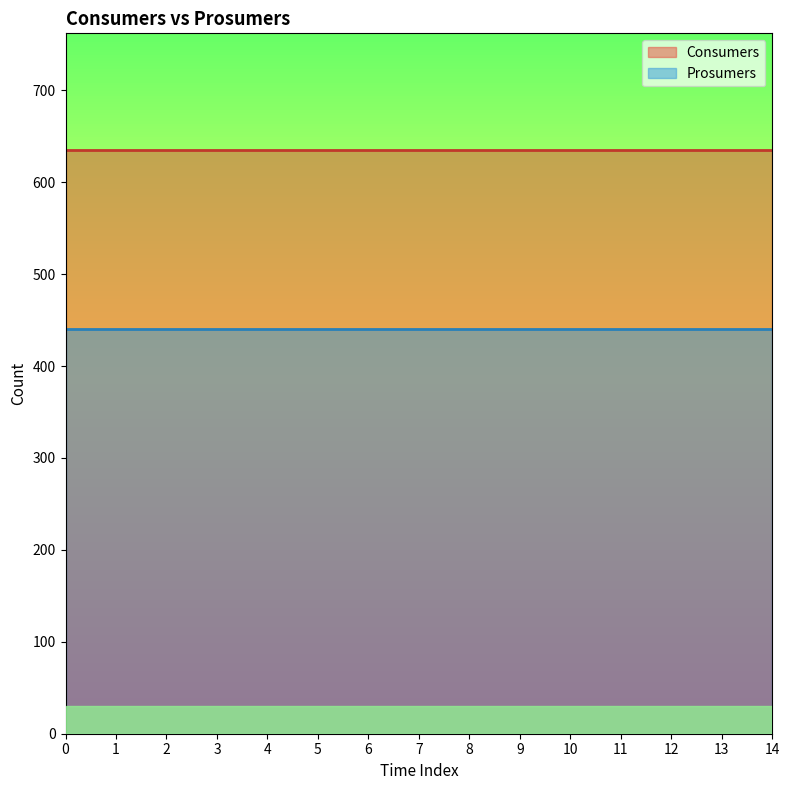

Reading left to right, transcribe all the data shown in this chart.

Consumers: 0=635	1=635	2=635	3=635	4=635	5=635	6=635	7=635	8=635	9=635	10=635	11=635	12=635	13=635	14=635
Prosumers: 0=440	1=440	2=440	3=440	4=440	5=440	6=440	7=440	8=440	9=440	10=440	11=440	12=440	13=440	14=440